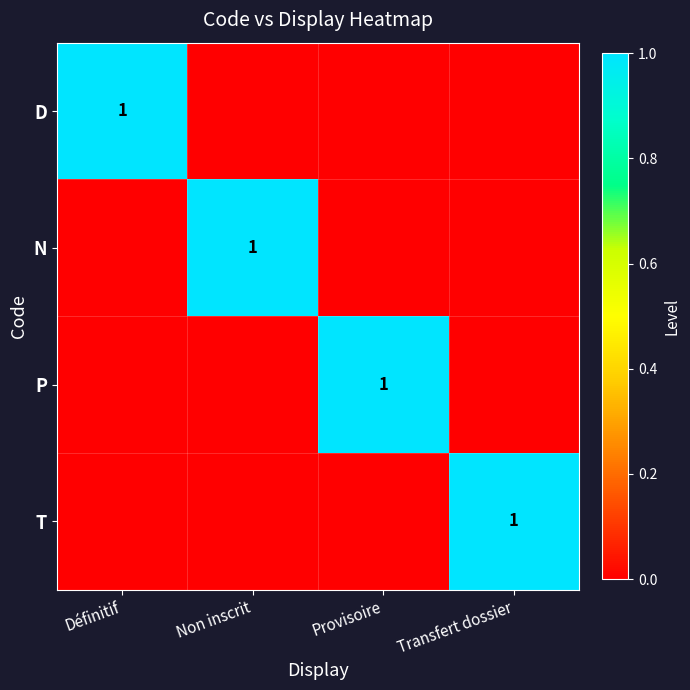

The value of P at Provisoire is 1. True or false?

True